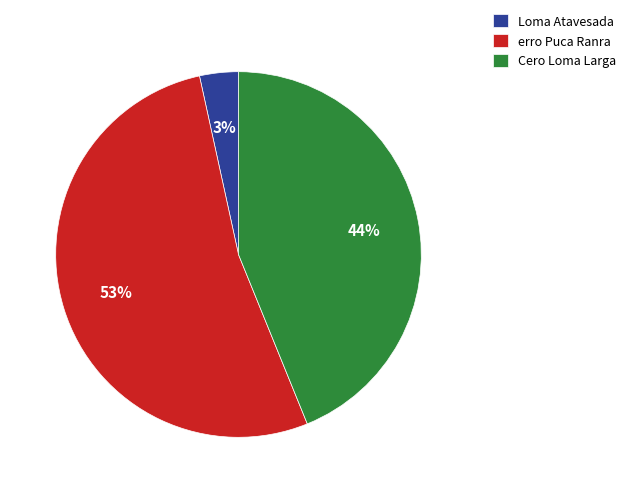

What is the largest slice in the pie chart?

erro Puca Ranra